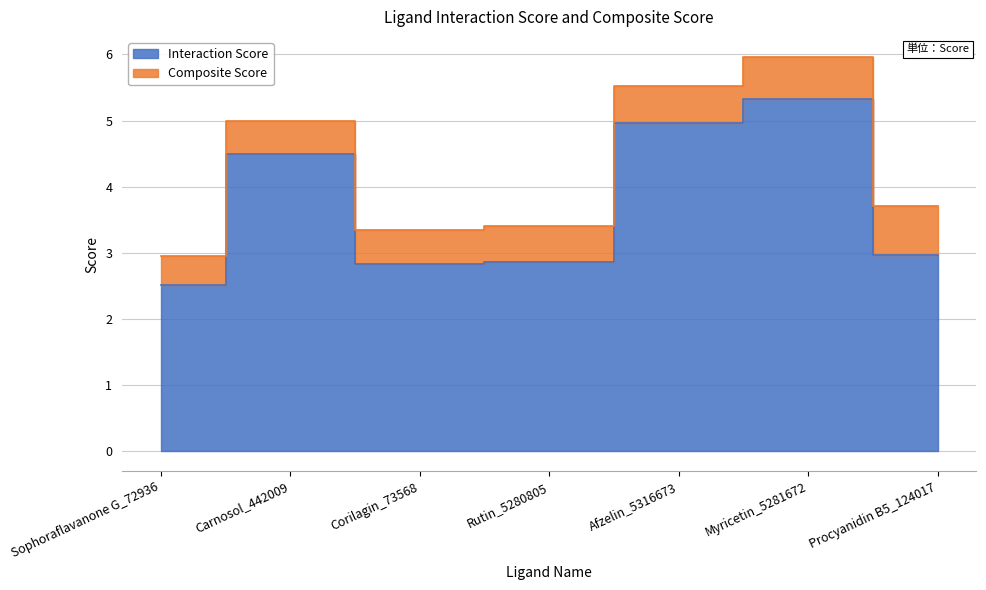

List the labels in order of value, largest first.

Myricetin_5281672, Afzelin_5316673, Carnosol_442009, Procyanidin B5_124017, Rutin_5280805, Corilagin_73568, Sophoraflavanone G_72936